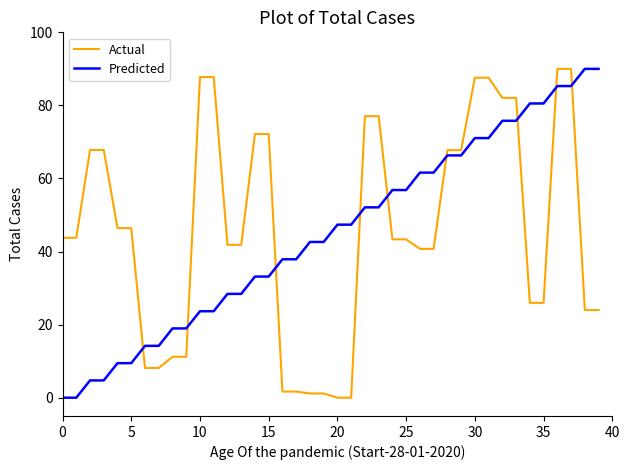

Rank the series by their average value, from lowest to highest.

Predicted, Actual